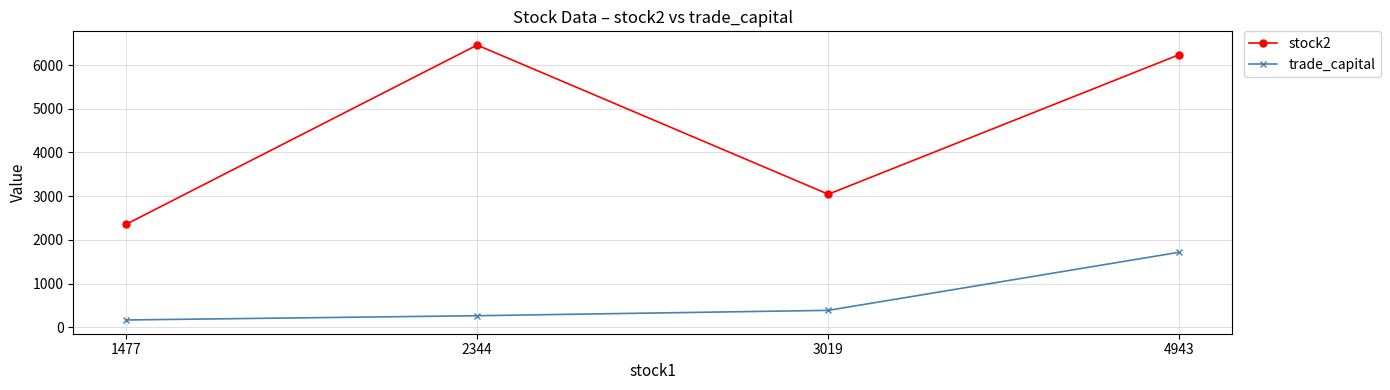

In stock2, how many points are higher than both neighbors (excluding endpoints)?

1